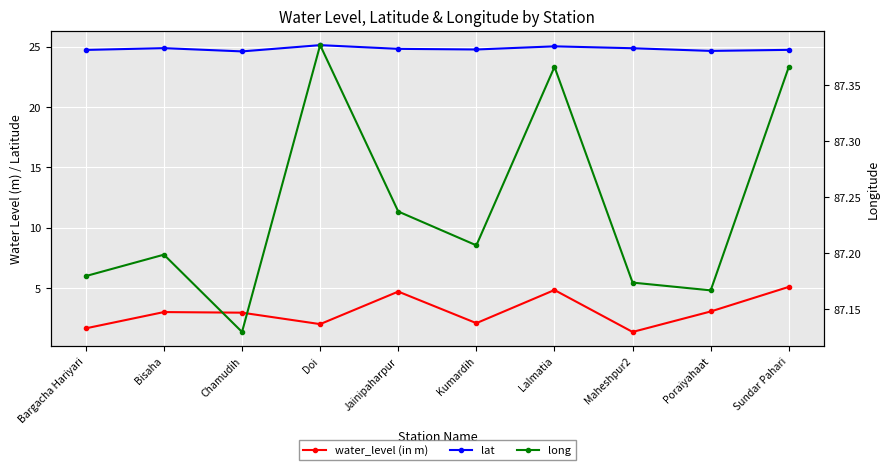

What is the label of the 3rd point from the right?

Maheshpur2